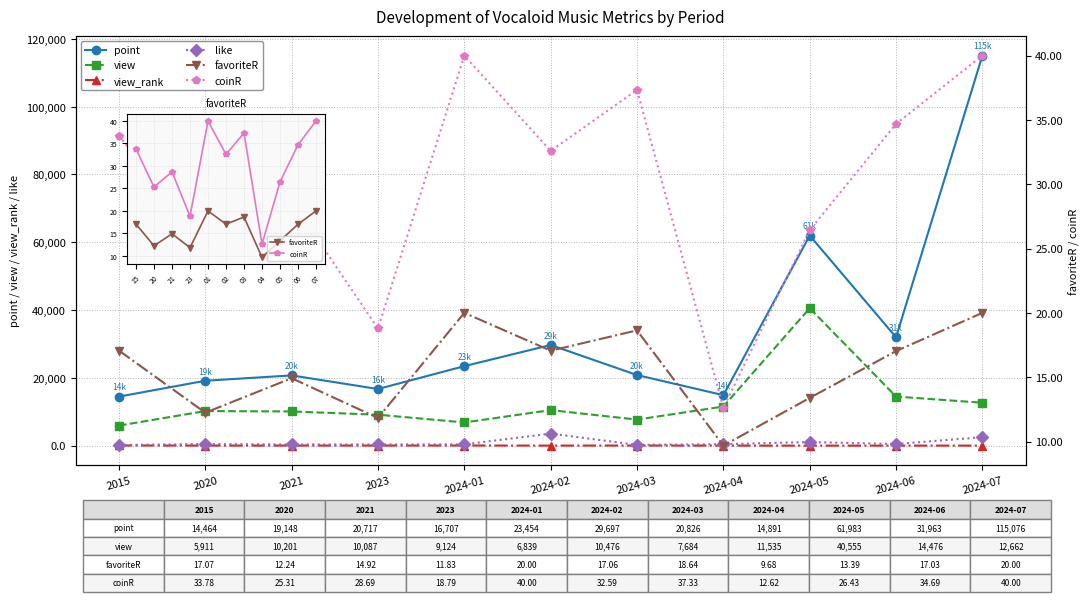

The coinR series shows 26.4 at 05. True or false?

True